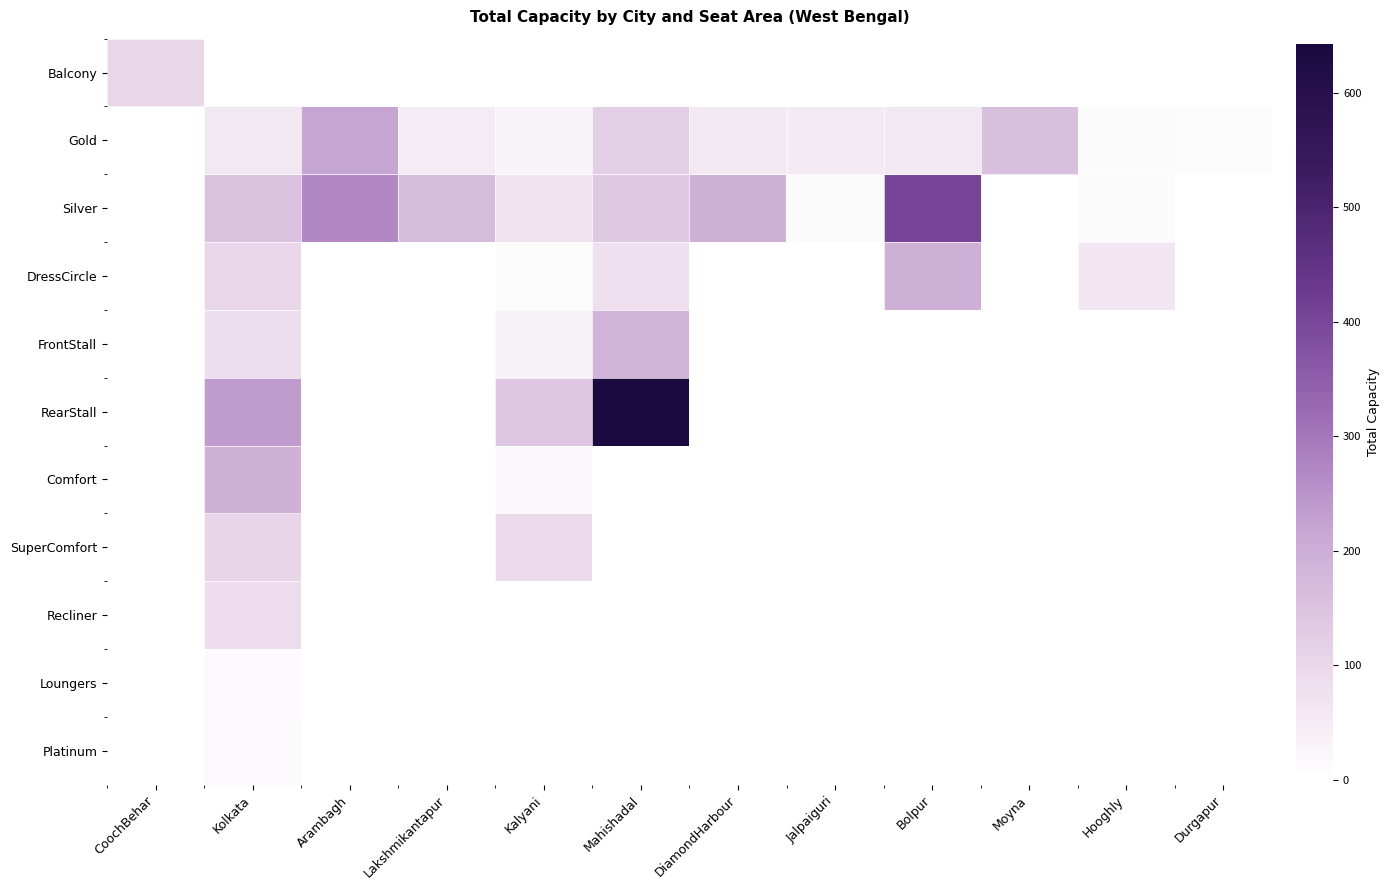

What is the total value across all series at Hooghly?

88